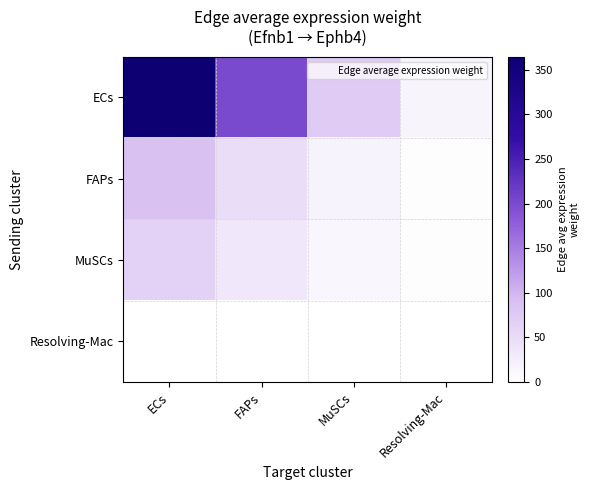

At which category is the sum across all series the highest?

ECs